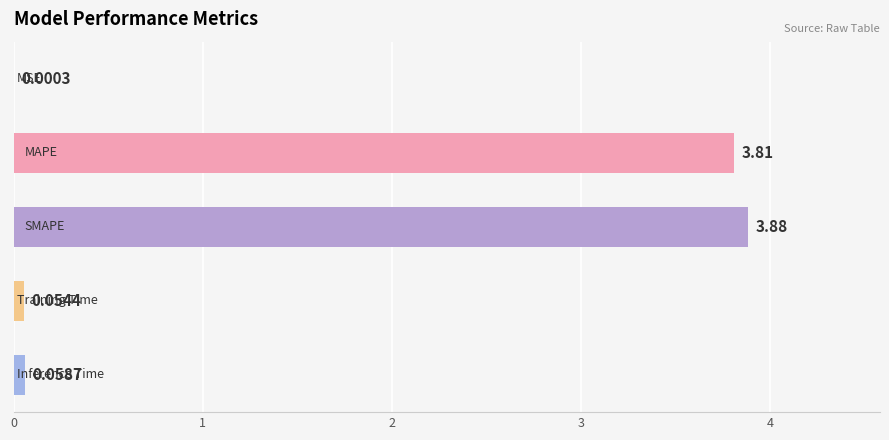

What is the sum of all values?

7.8